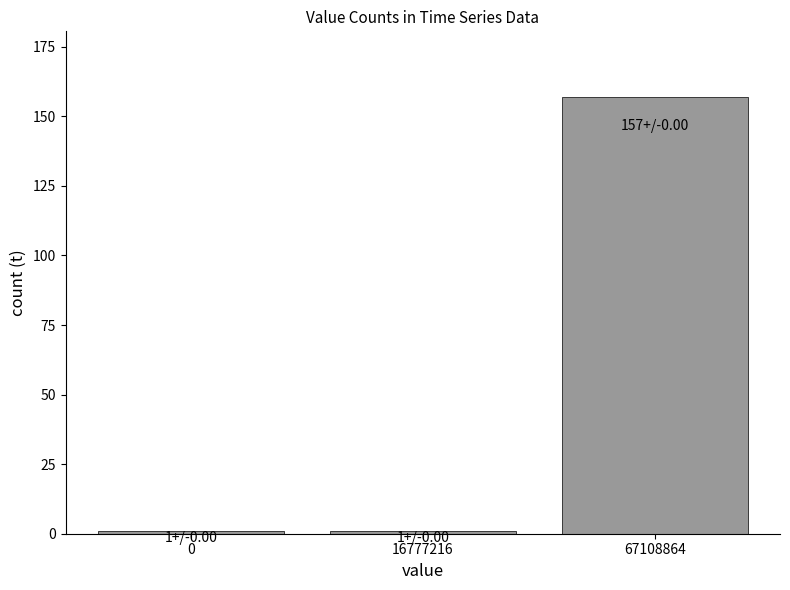

What is the average value?

53